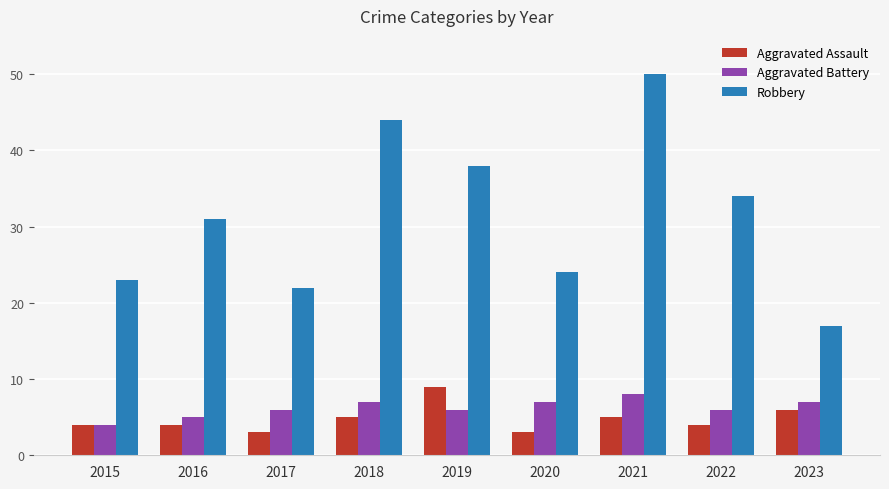

Rank the series by their maximum value, from lowest to highest.

Aggravated Battery, Aggravated Assault, Robbery